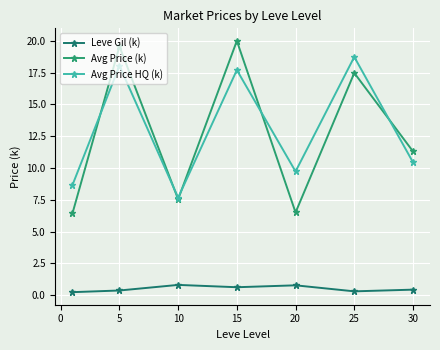

Which series ends up on top after the final intersection of Avg Price (k) and Avg Price HQ (k)?

Avg Price (k)